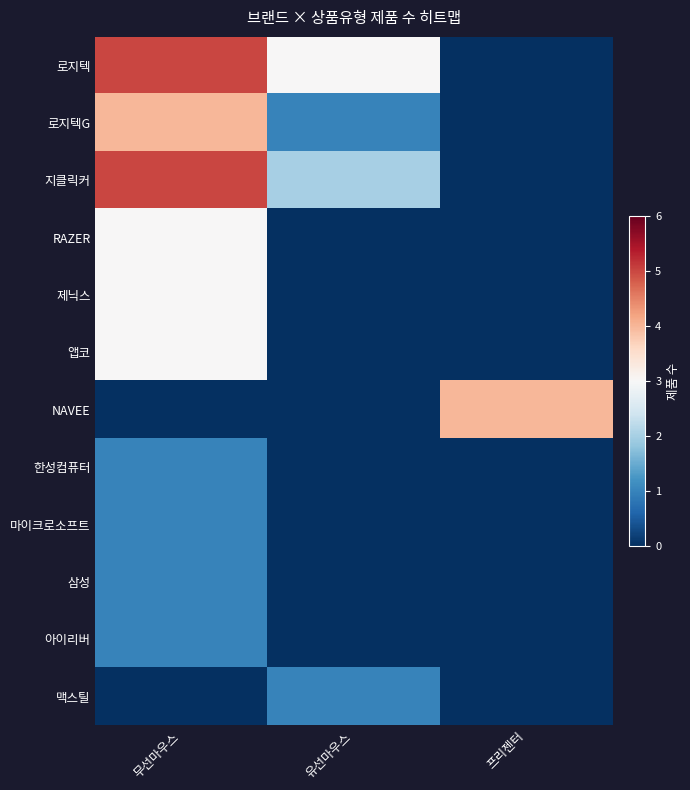

What is the difference between the highest and lowest values at 프리젠터?

4